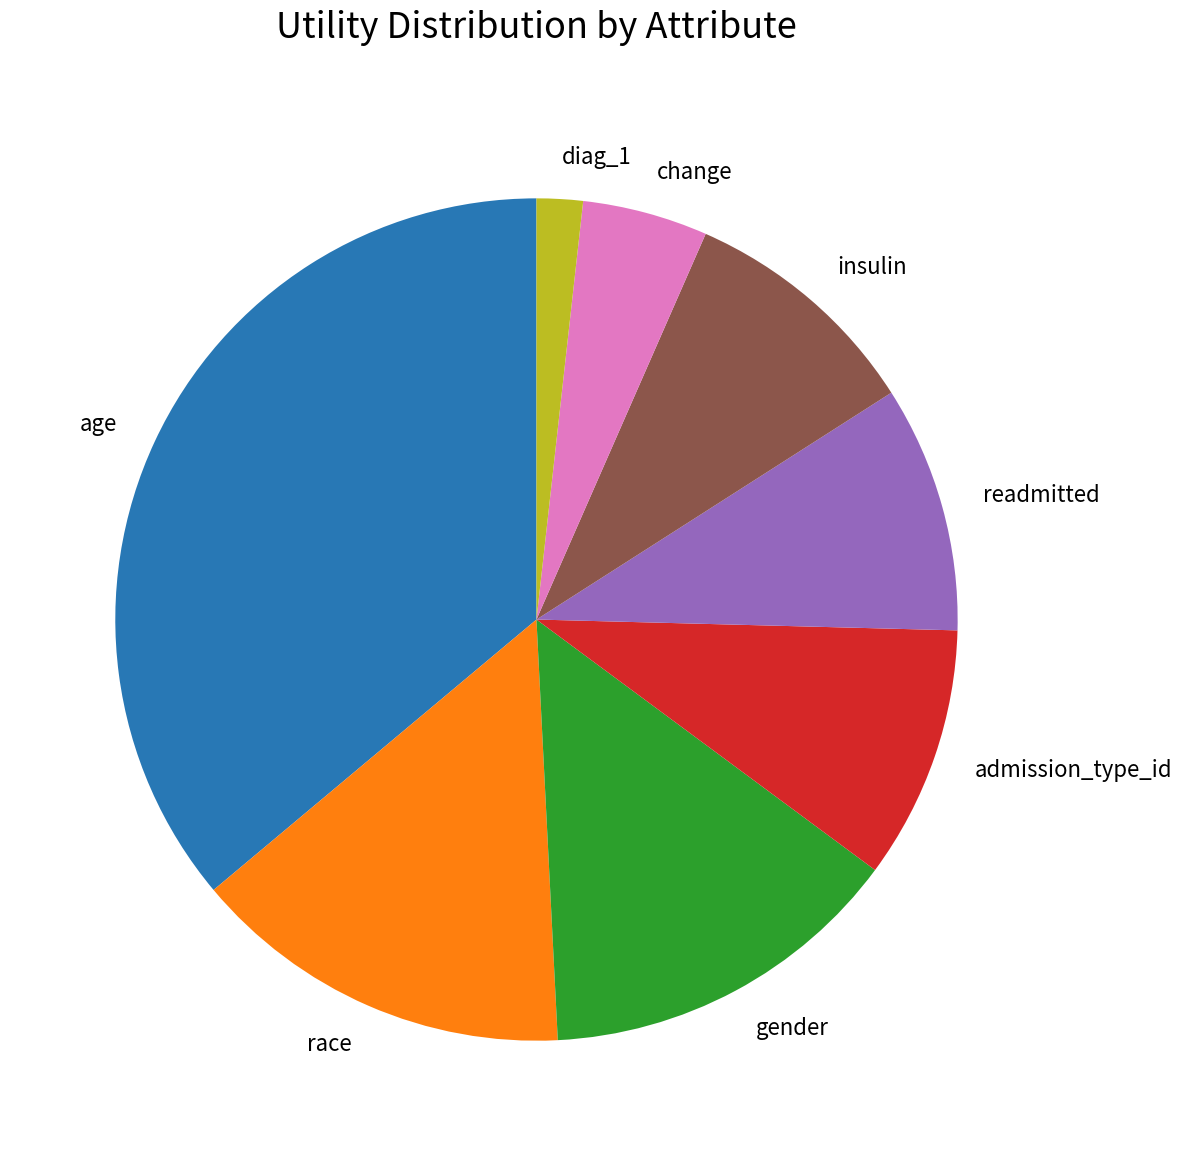

Between change and race, which is larger?

race